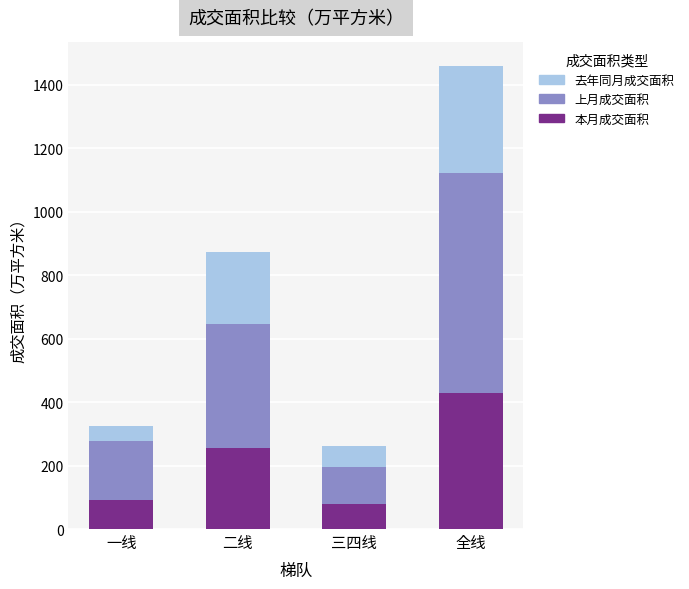

What is the difference between the second highest and minimum values in the 本月成交面积 series?

175.9